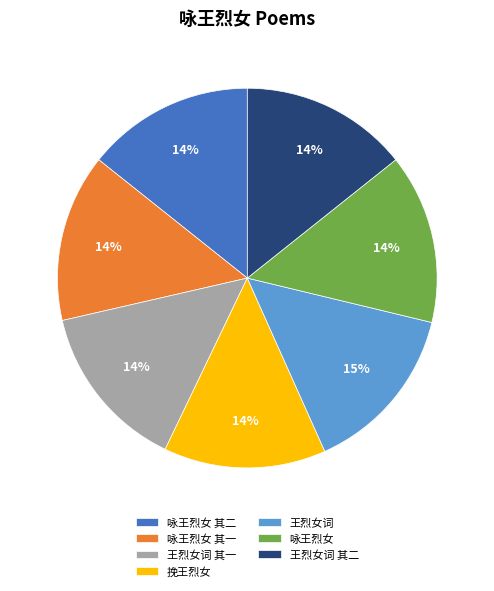

Count the number of slices in the pie.

7